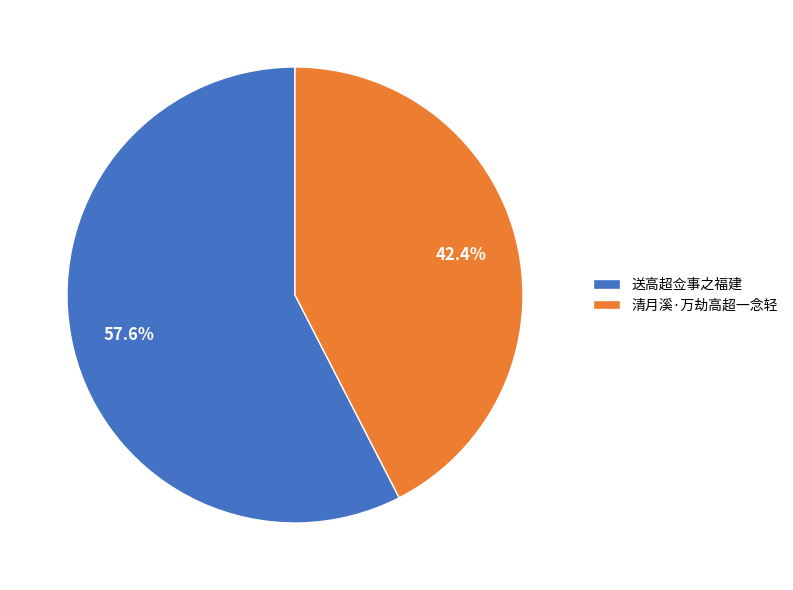

Which slice is the smallest?

清月溪·万劫高超一念轻